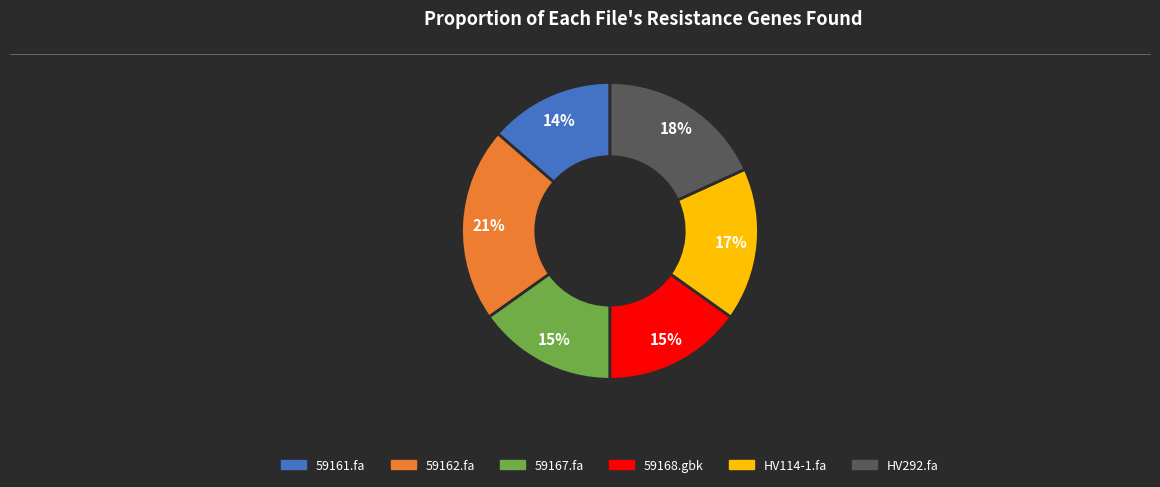

How many slices are in this pie chart?

6